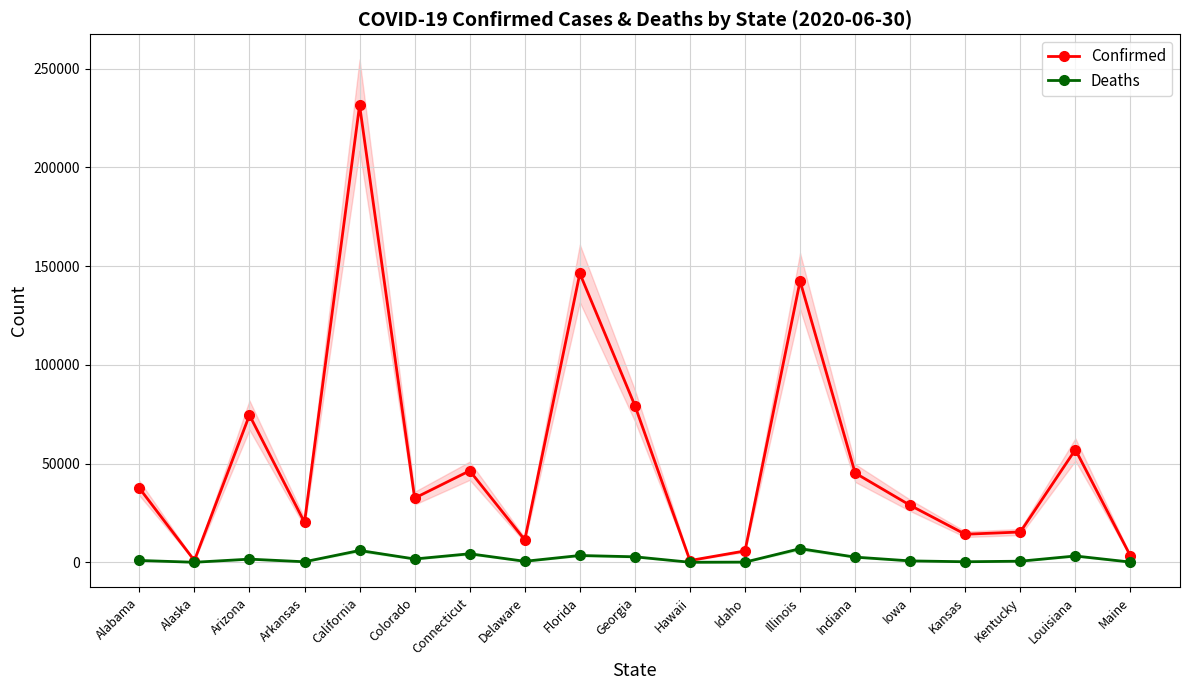

What is the difference between the maximum and minimum values in the Deaths series?

6888